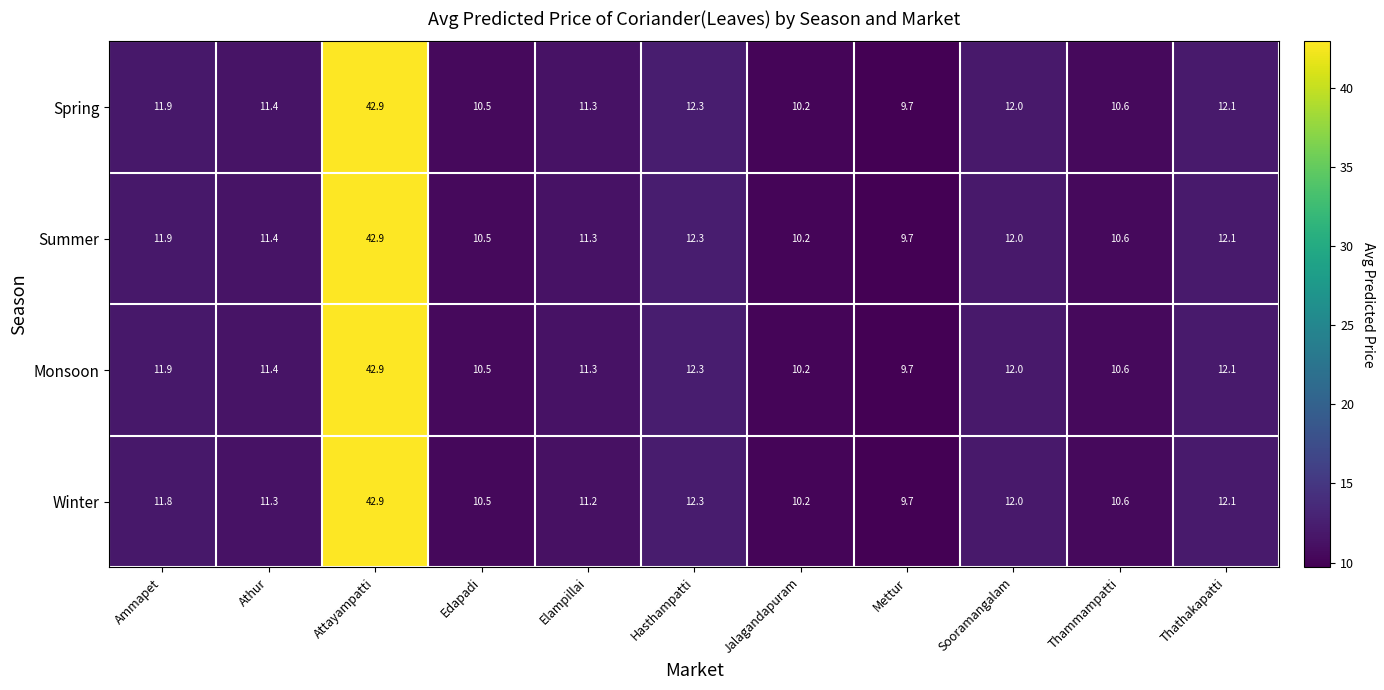

Read the Summer value at Jalagandapuram.

10.2